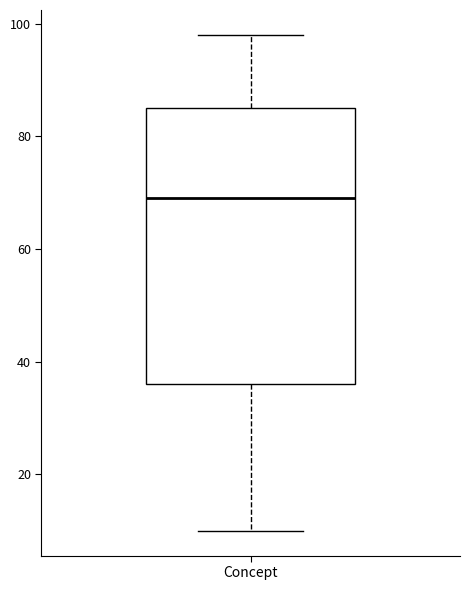

Transcribe this box plot: give where the median line is, the range the box spans, and where the two whiskers end, as read against the y-axis. The values are not printed on the chart, so give them approximately, as read against the axis.

median 70, box 36 to 86, whiskers 10 to 98